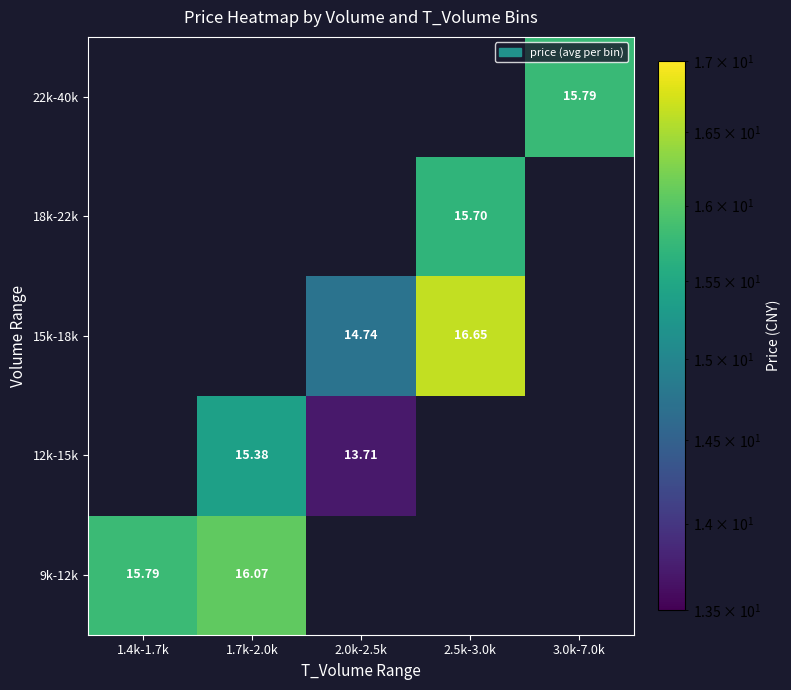

Between 1.4k-1.7k and 2.5k-3.0k, which is larger?

2.5k-3.0k